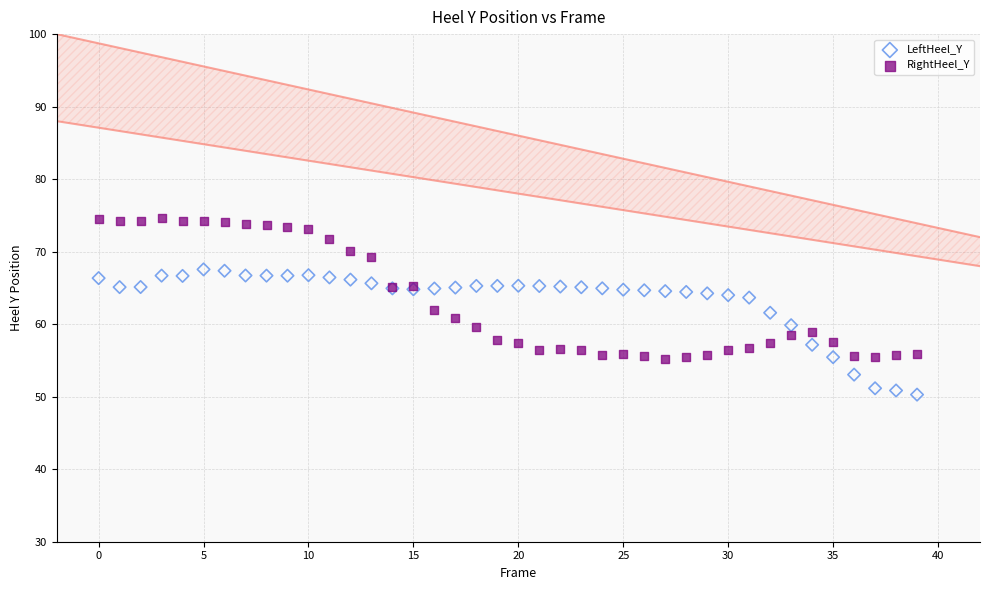

Which series reaches the maximum Y coordinate?

RightHeel_Y